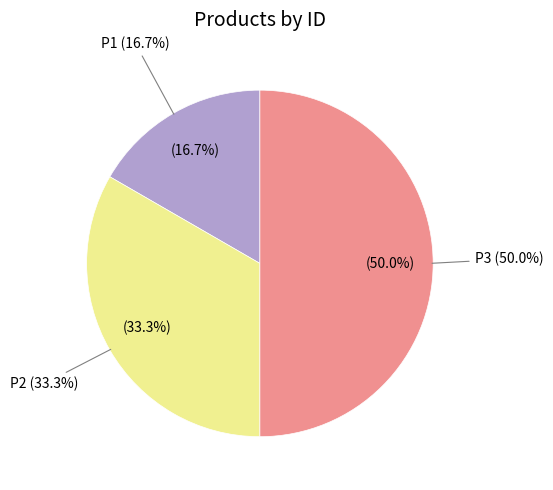

Which slice is the largest?

P3